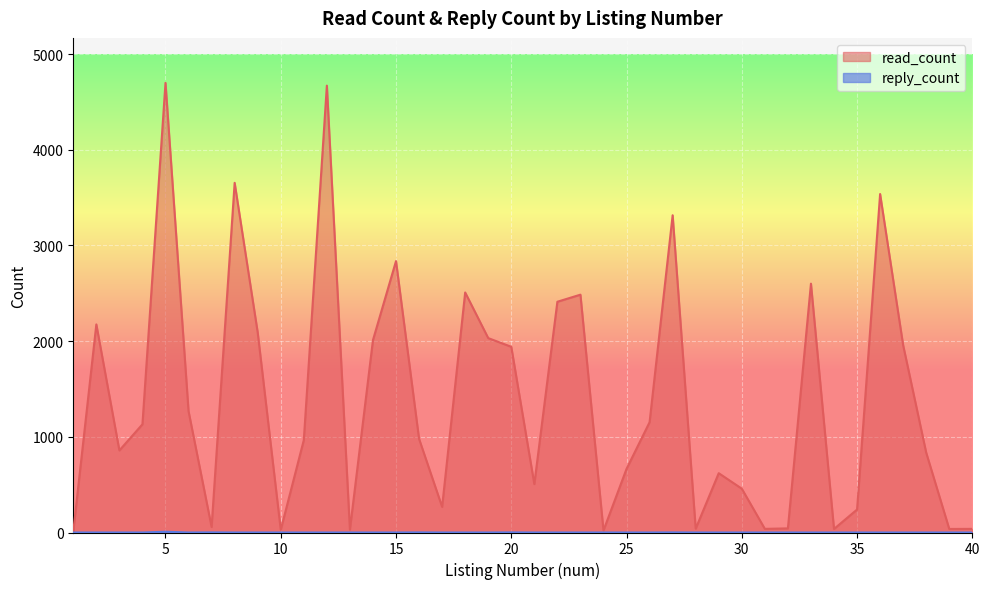

What is the approximate value of read_count at 30?

458